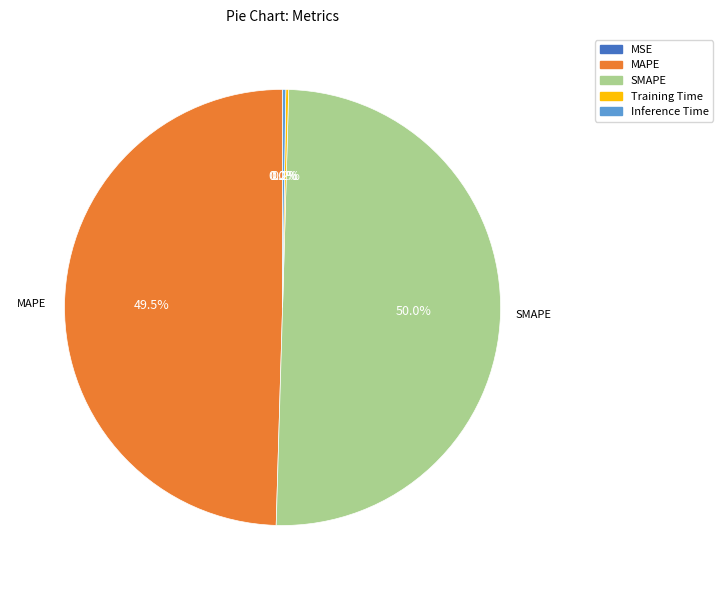

What is the ratio of the value at SMAPE to the value at MAPE?

1.0